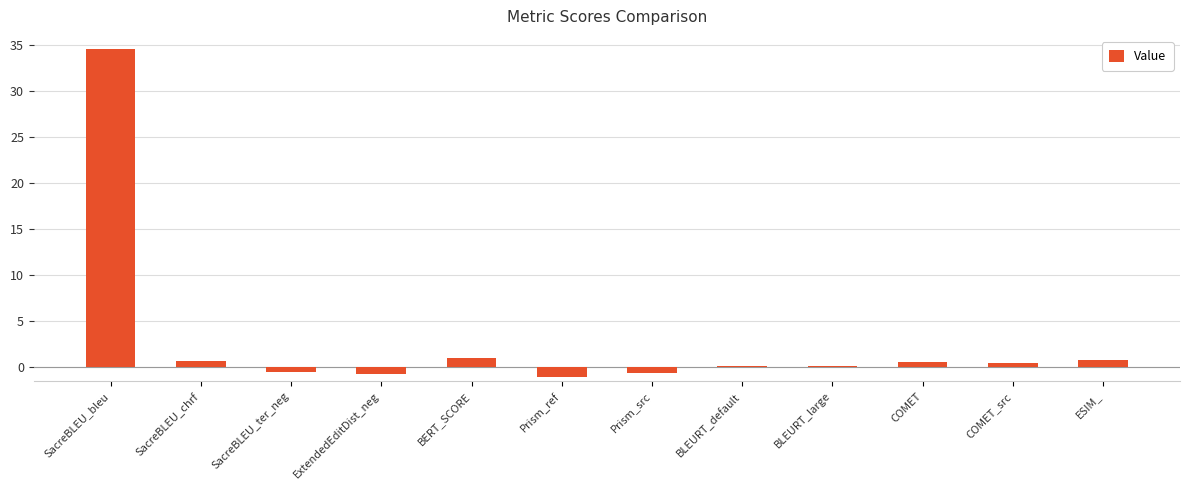

True or false: the data shows -1.2 at Prism_ref.

True